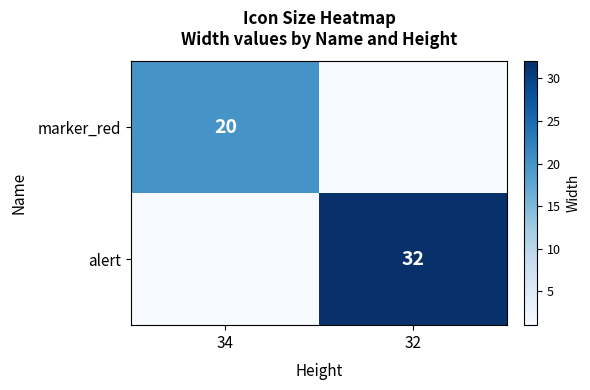

Is it true that alert equals 32 at 32?

True